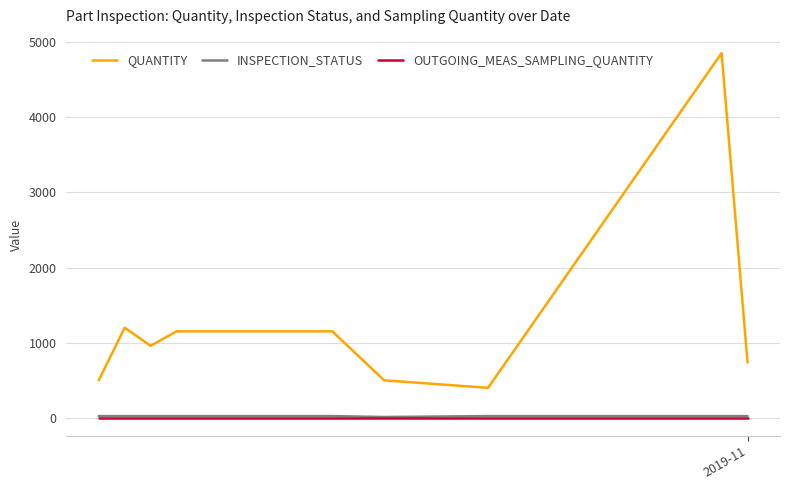

Which series has the largest range (max minus min)?

QUANTITY